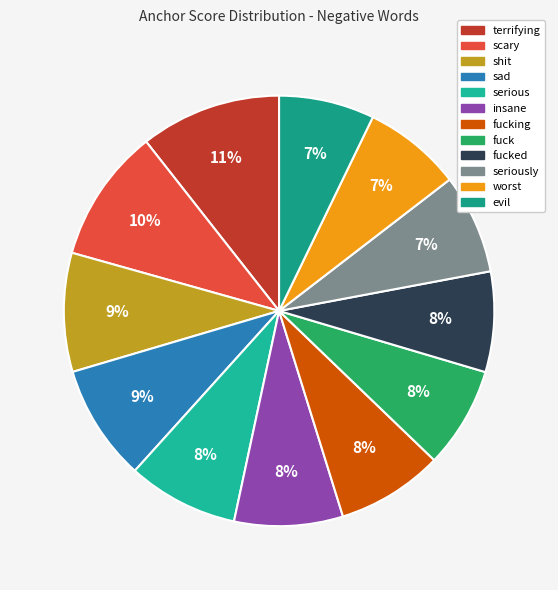

Count the number of slices in the pie.

12